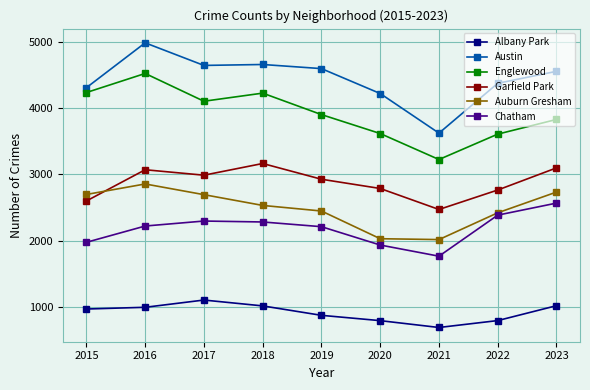

True or false: Austin and Chatham cross at least once.

False